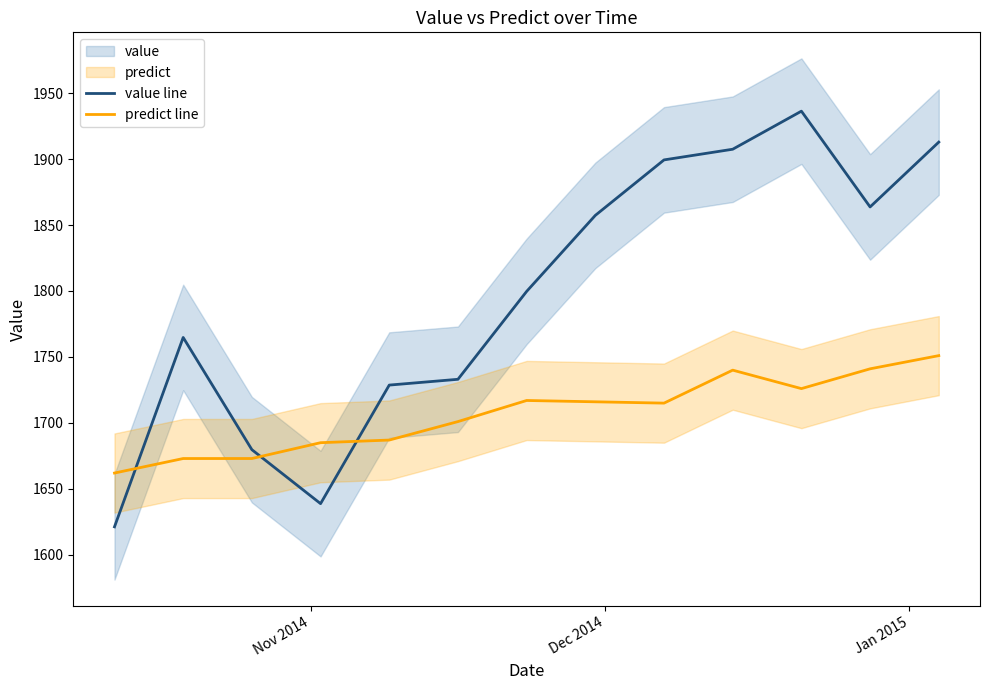

Which series has the largest total across all categories?

value line